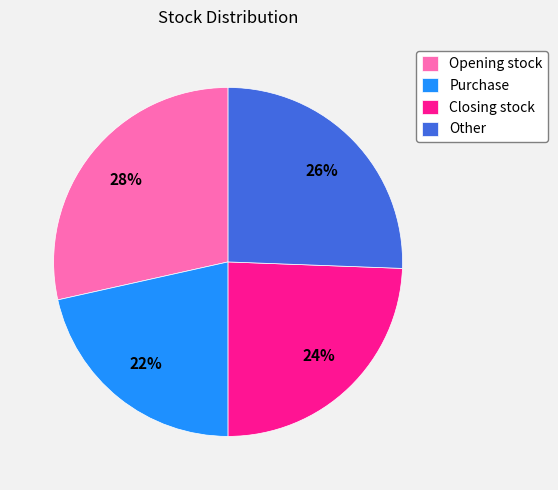

True or false: Closing stock accounts for 24% of the total.

True